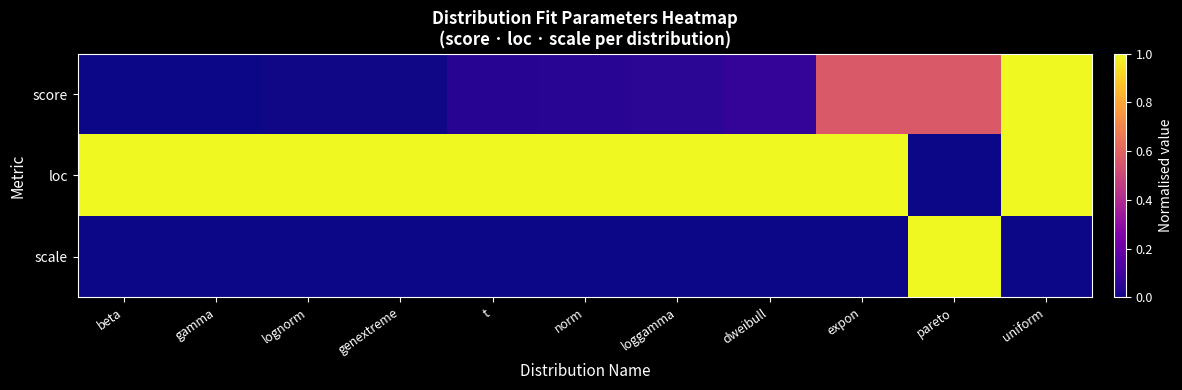

List the series in order of their overall mean, highest first.

loc, score, scale